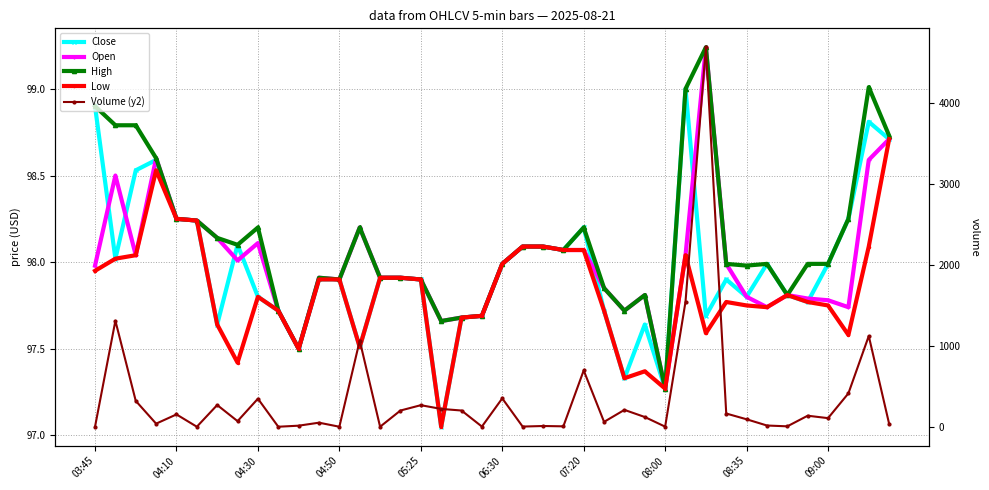

How many distinct data groups are displayed?

5